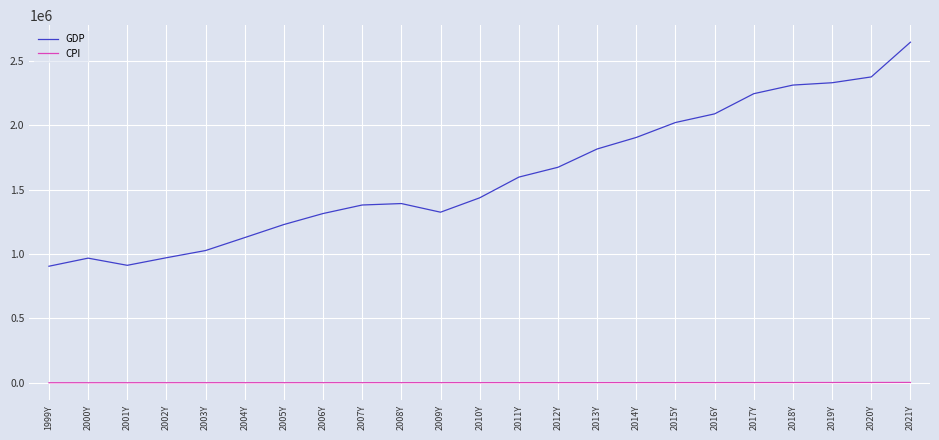

What is the spread (max minus min) of values at 2013Y?

1815727.4